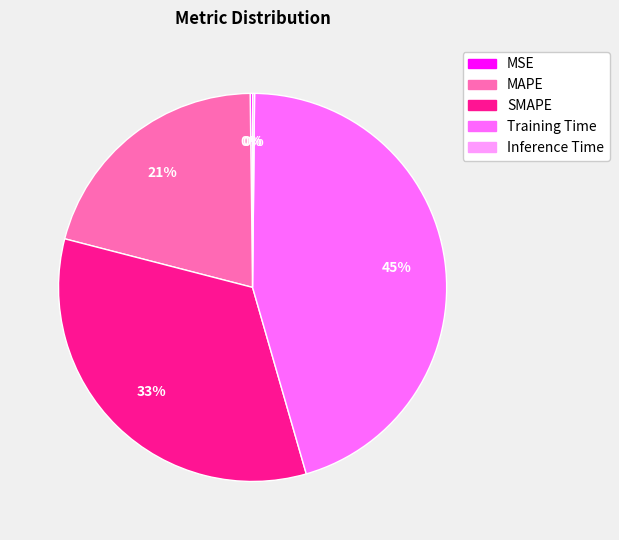

Which has a higher value, SMAPE or MAPE?

SMAPE